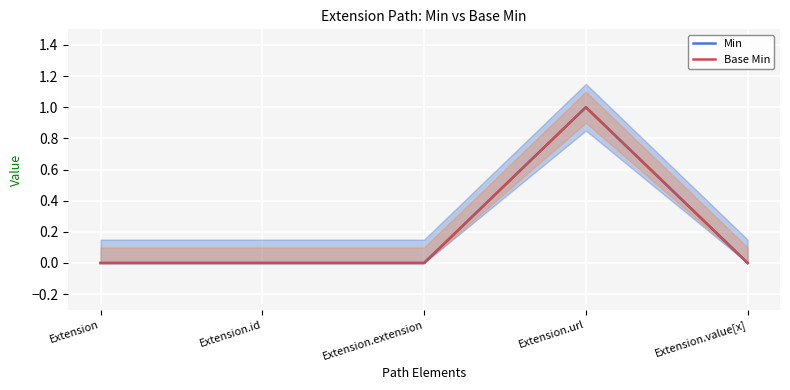

Rank the categories by Base Min value from highest to lowest.

Extension.url, Extension, Extension.id, Extension.extension, Extension.value[x]